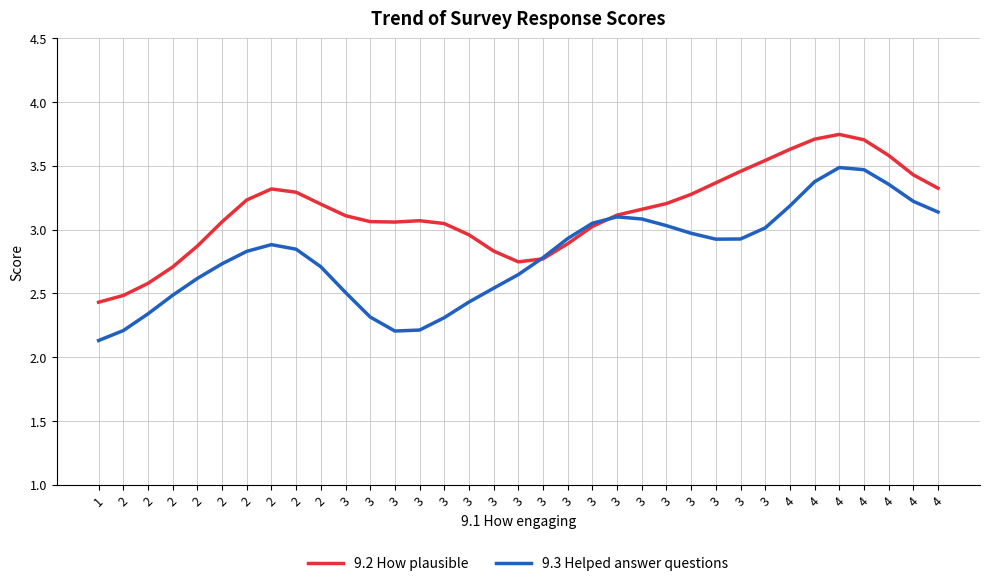

Does the chart display data point markers on the line(s)?

No